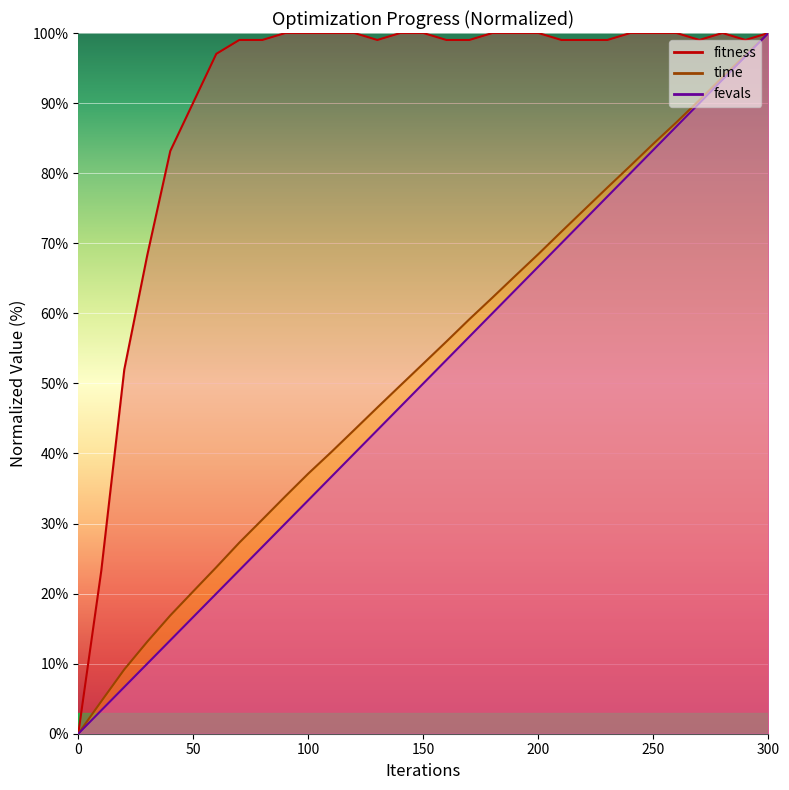

What is the difference between the second highest and minimum values in the time series?

96.8